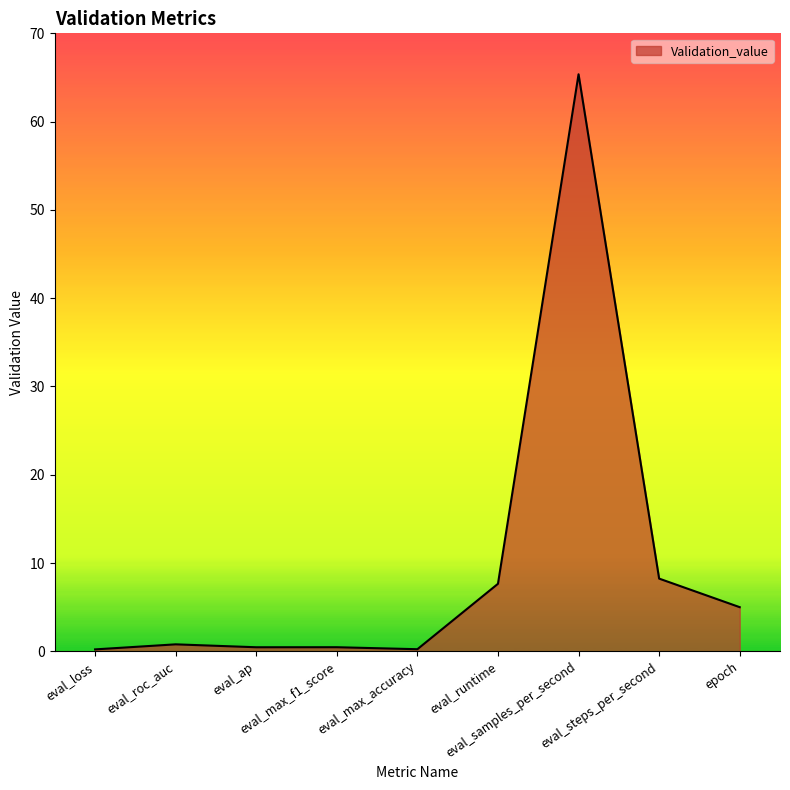

What is the smallest value displayed?

0.2